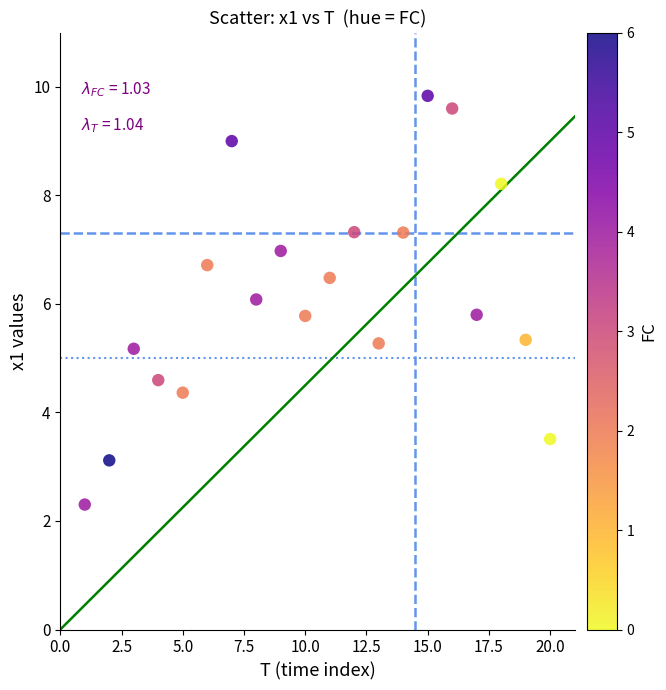

What is the range of X values (max minus min)?

19.0